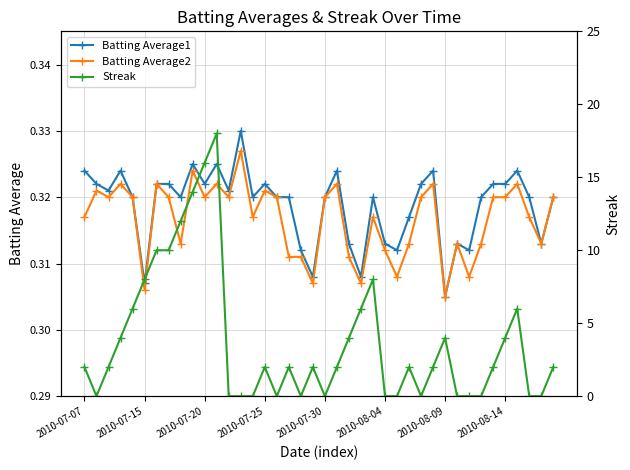

Is it true that Batting Average1 equals 0.2 at 2010-07-30?

False